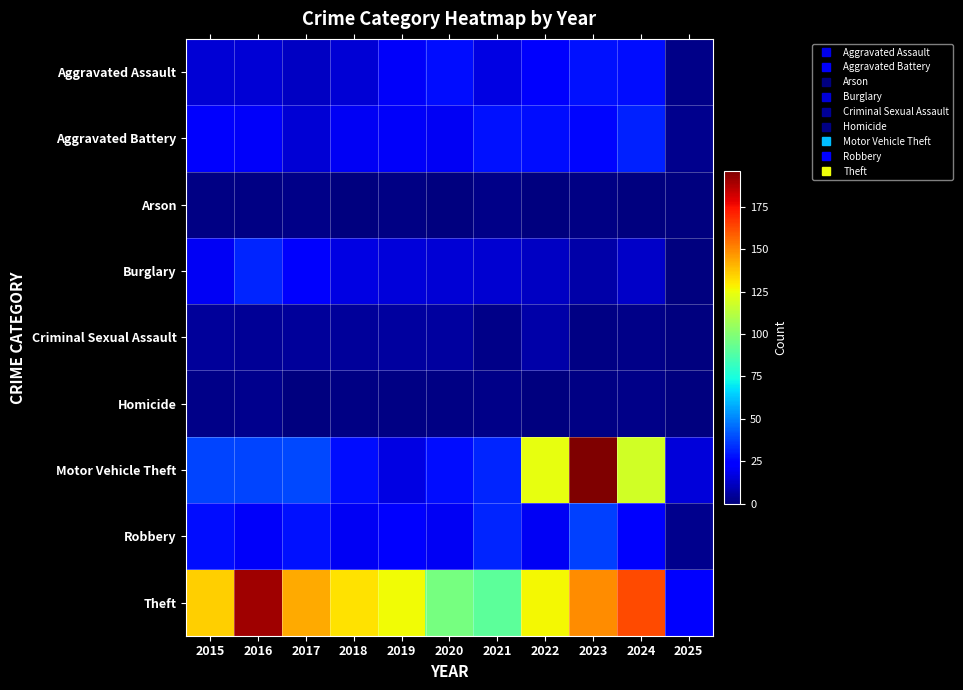

What is the difference between the highest and lowest values at 2018?

131